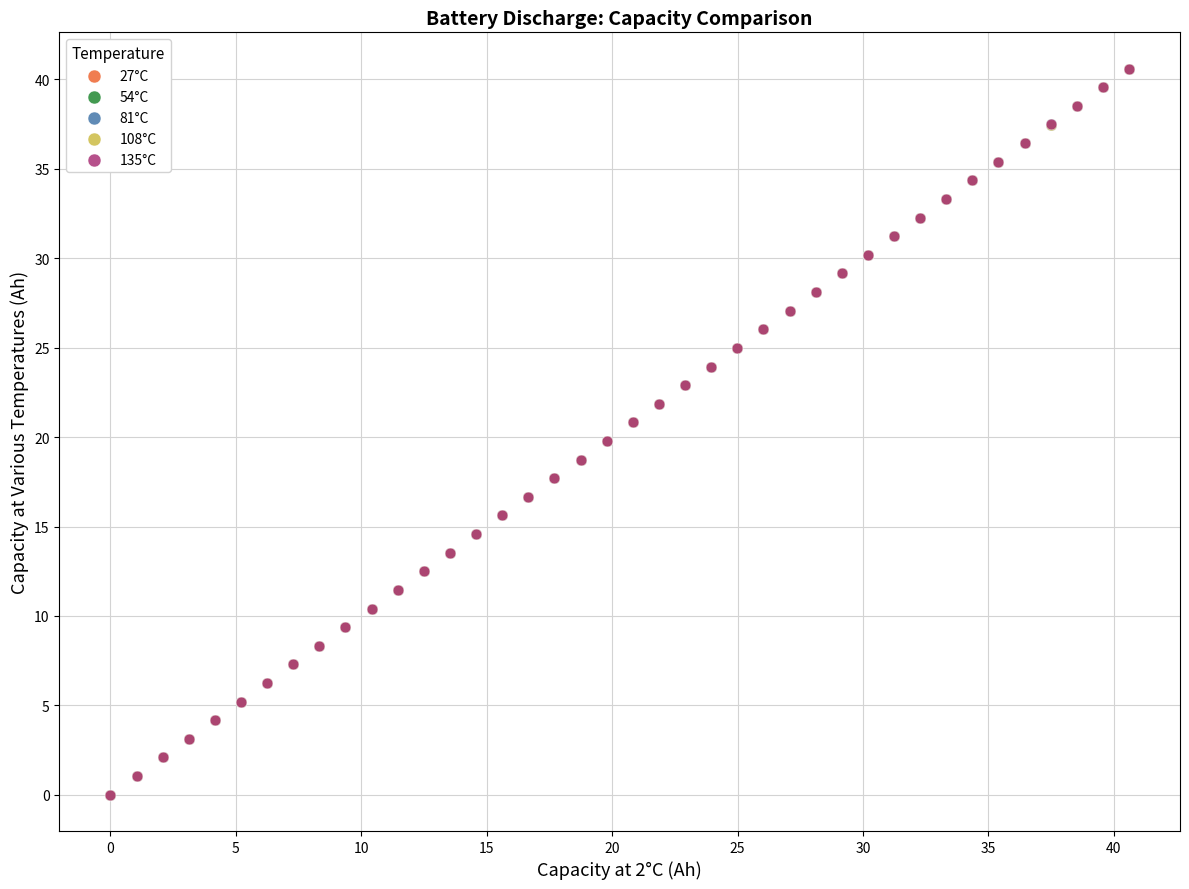

Which series has the largest Y range (max minus min)?

135°C